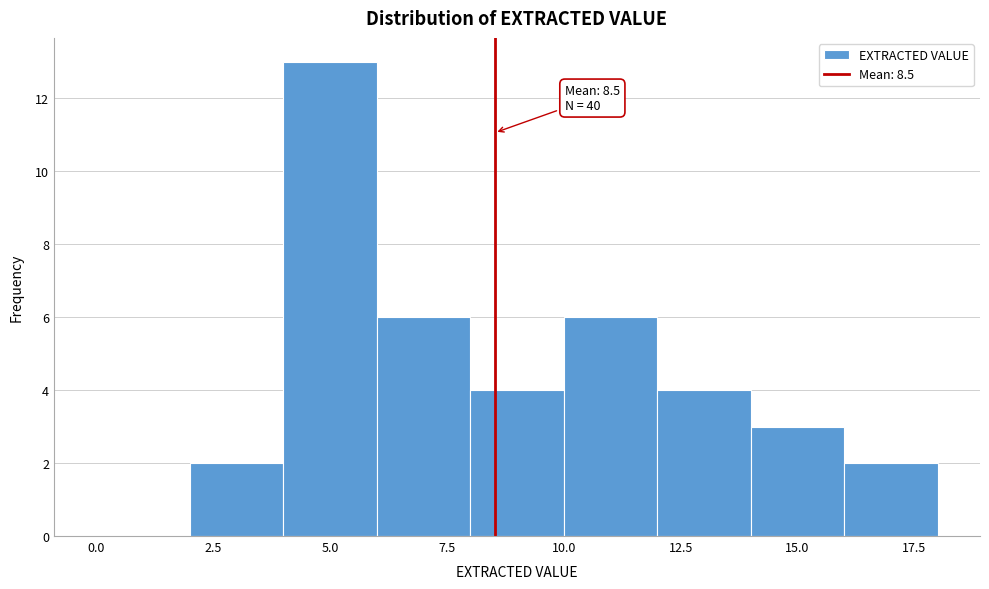

Which range on the x-axis has the tallest bar?

4 to 6